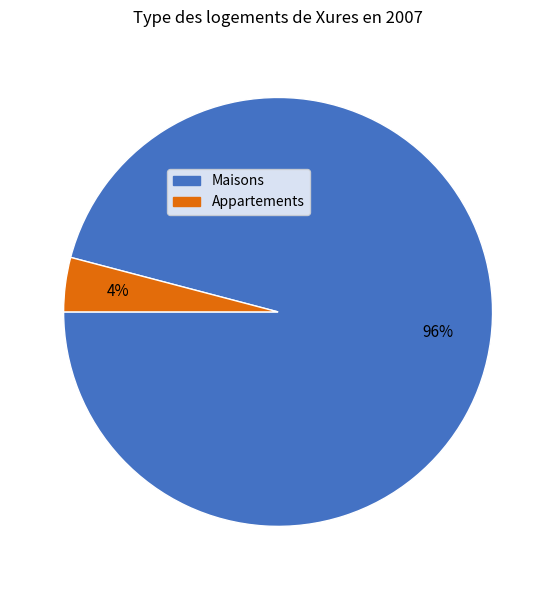

Is there any slice that represents more than half of the pie?

Yes